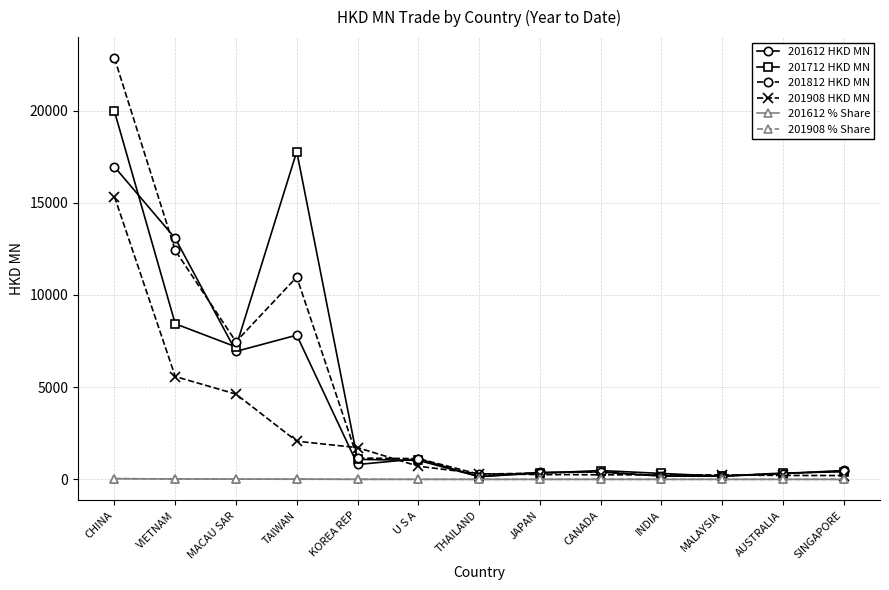

How many data points in 201908 HKD MN are less than 306?

6